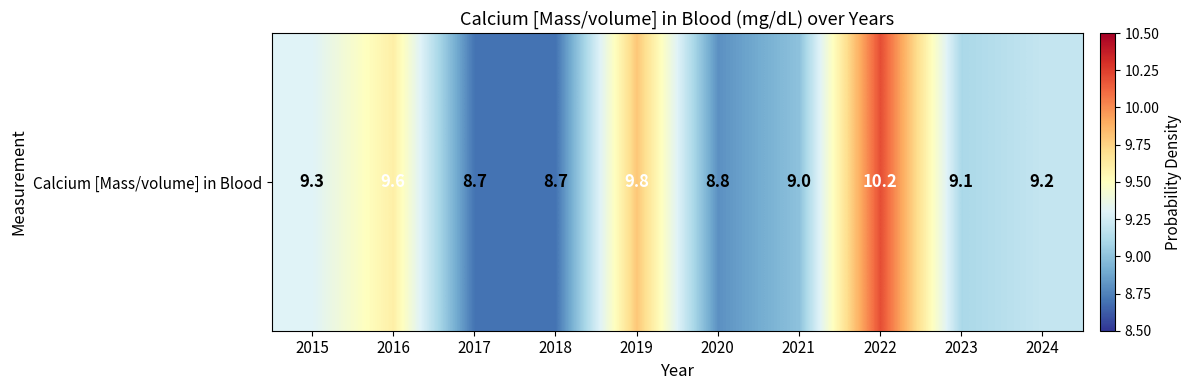

Read the value at 2015.

9.3